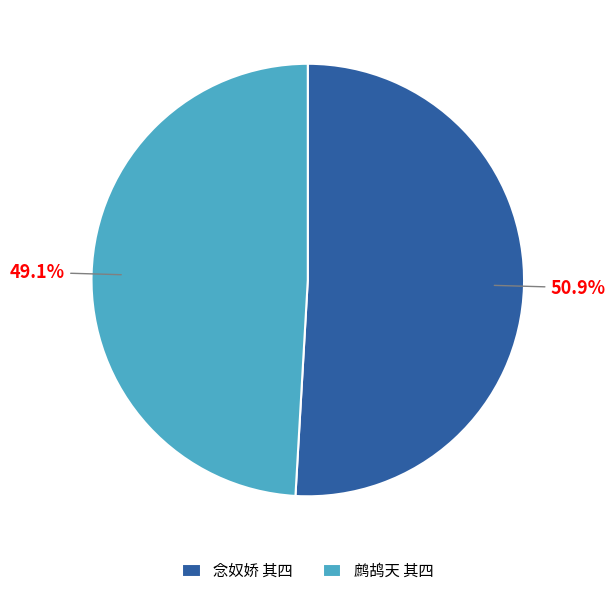

Approximately how many times larger is the value at 鹧鸪天 其四 compared to 念奴娇 其四?

1.0